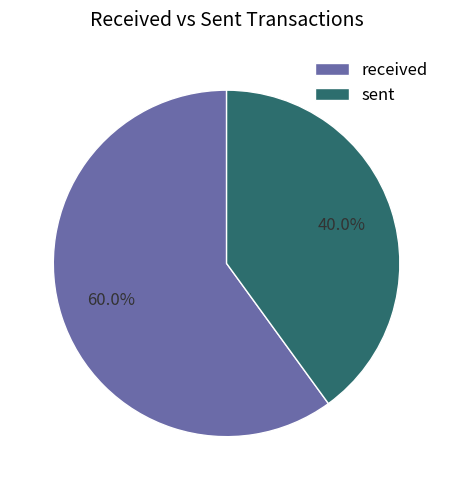

Which category has the smallest portion of the pie?

sent